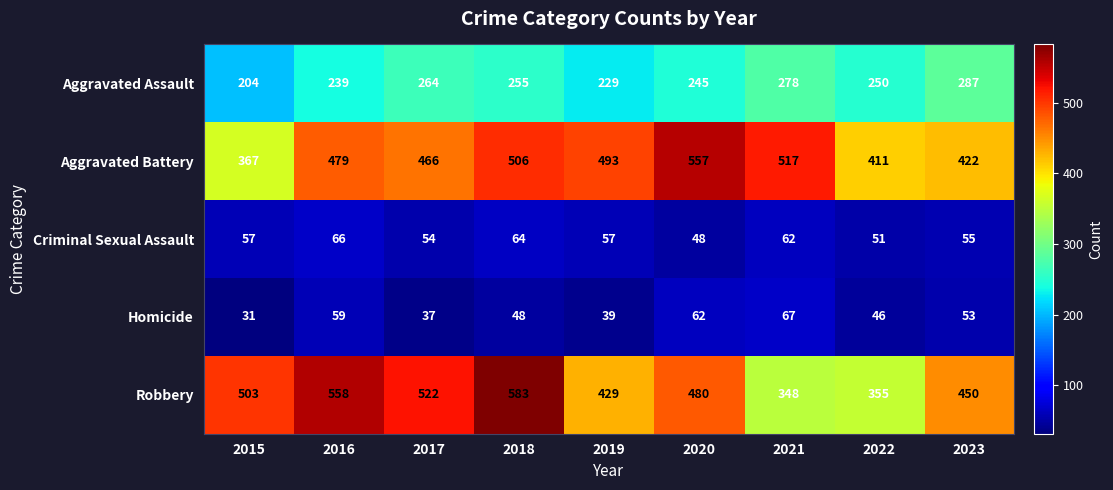

What is the spread (max minus min) of values at 2018?

535